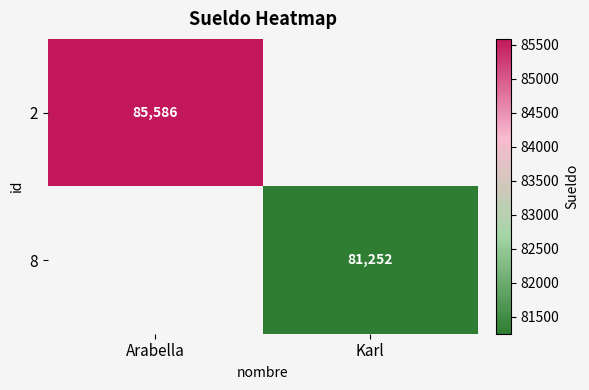

The 2 series shows 136582 at Arabella. True or false?

False